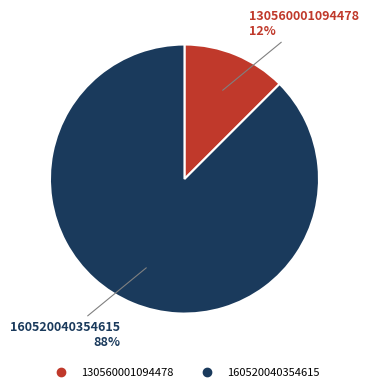

True or false: 130560001094478 accounts for 1% of the total.

False